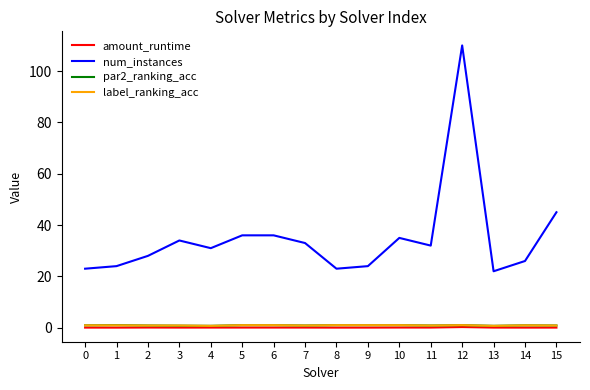

What is the greatest value displayed?

110.0